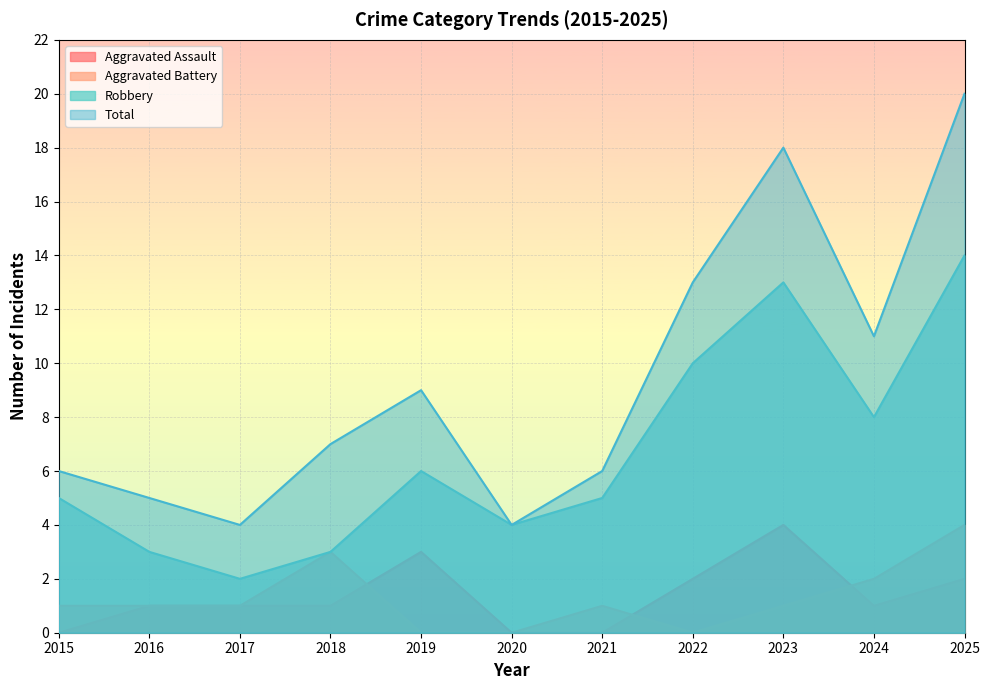

True or false: Total has a value of 27 at 2023.

False